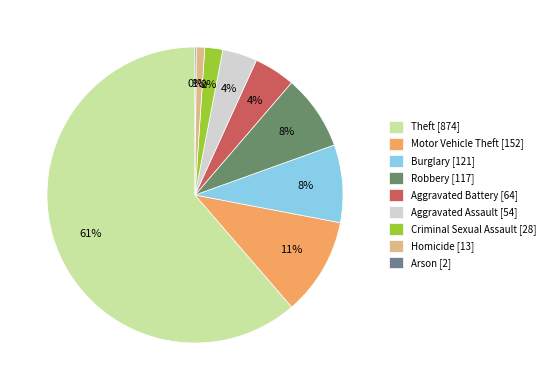

What is the change in value from Theft to Aggravated Battery?

-810